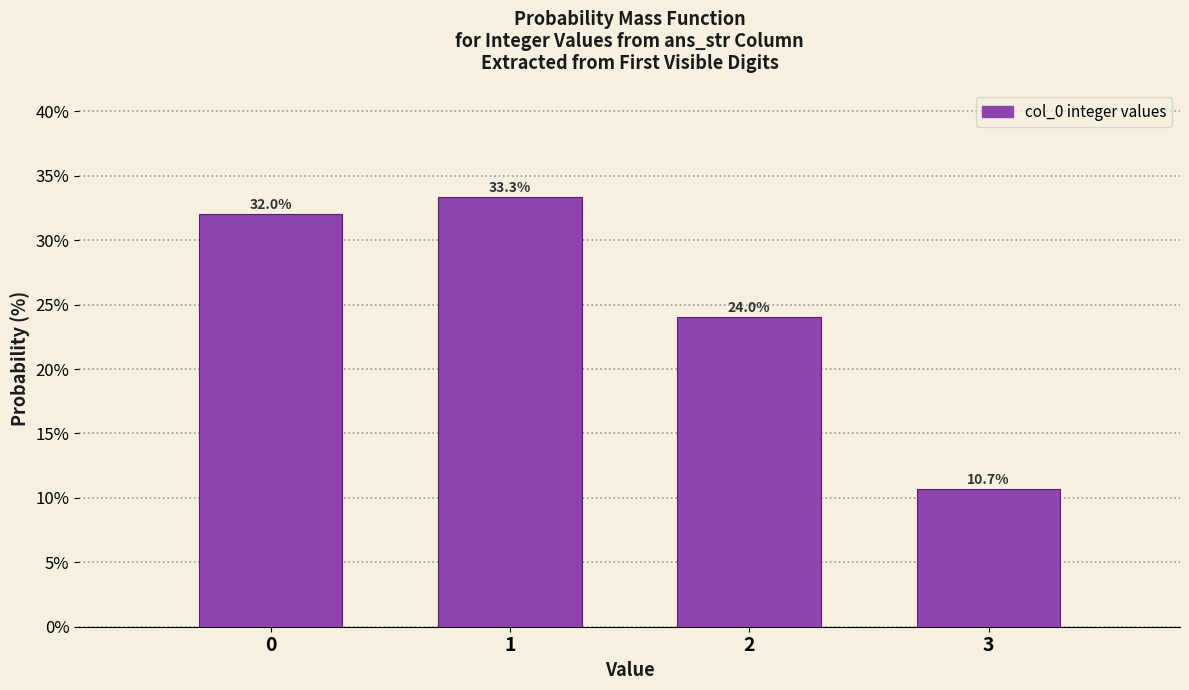

Over which range of the x-axis is the bar tallest?

0.5 to 1.5